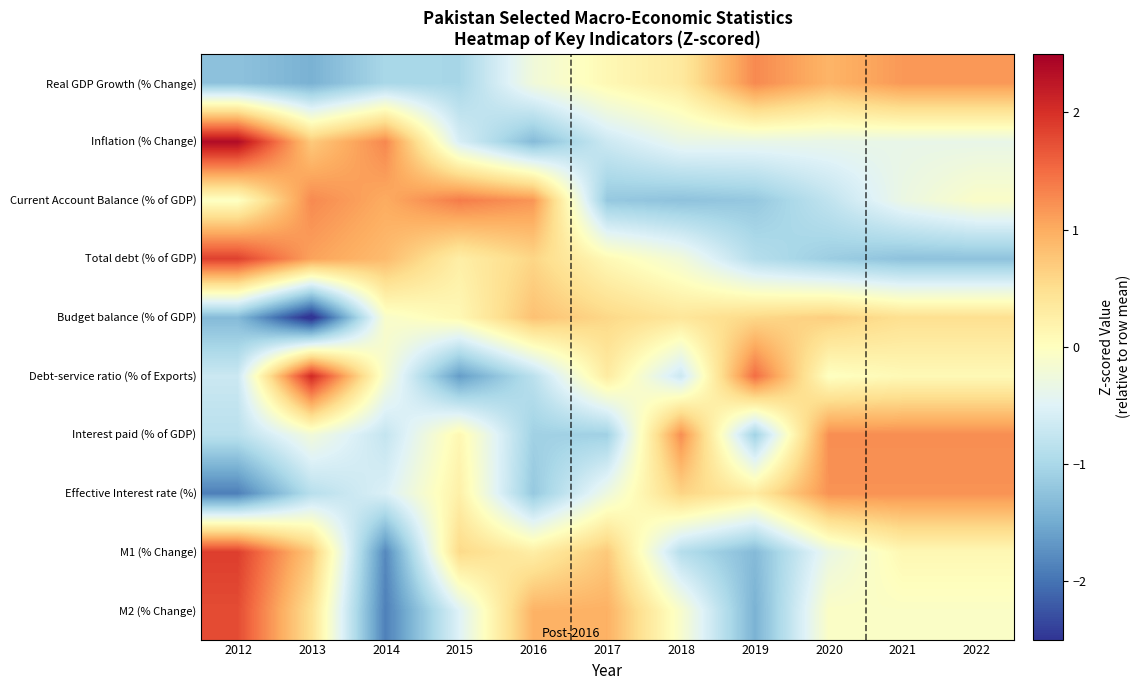

Reading left to right, what are all the values shown in this chart?

Real GDP Growth (% Change): 2012=-1.3	2013=-1.4	2014=-1.0	2015=-1.0	2016=-0.2	2017=0.1	2018=0.3	2019=1.3	2020=0.9	2021=1.2	2022=1.2
Inflation (% Change): 2012=2.4	2013=0.7	2014=1.3	2015=-0.6	2016=-1.3	2017=-0.7	2018=-0.4	2019=-0.4	2020=-0.4	2021=-0.4	2022=-0.4
Current Account Balance (% of GDP): 2012=-0.0	2013=1.3	2014=1.0	2015=1.4	2016=1.2	2017=-1.2	2018=-1.2	2019=-1.2	2020=-0.8	2021=-0.3	2022=-0.1
Total debt (% of GDP): 2012=1.9	2013=1.1	2014=0.9	2015=0.3	2016=0.6	2017=0.1	2018=-0.2	2019=-0.9	2020=-1.1	2021=-1.3	2022=-1.3
Budget balance (% of GDP): 2012=-1.3	2013=-2.6	2014=-0.1	2015=0.1	2016=0.8	2017=0.6	2018=0.4	2019=0.6	2020=0.7	2021=0.5	2022=0.5
Debt-service ratio (% of Exports): 2012=-0.7	2013=2.1	2014=-0.2	2015=-1.6	2016=-0.8	2017=0.3	2018=-0.7	2019=1.5	2020=-0.0	2021=0.1	2022=0.1
Interest paid (% of GDP): 2012=-0.8	2013=-0.2	2014=-0.8	2015=0.1	2016=-1.1	2017=-1.1	2018=1.2	2019=-1.1	2020=1.2	2021=1.2	2022=1.2
Effective Interest rate (%): 2012=-1.9	2013=-0.9	2014=-0.5	2015=0.2	2016=-1.2	2017=-0.3	2018=0.6	2019=0.3	2020=1.2	2021=1.2	2022=1.2
M1 (% Change): 2012=1.9	2013=0.7	2014=-1.8	2015=0.6	2016=0.3	2017=0.7	2018=-0.9	2019=-1.3	2020=-0.3	2021=0.1	2022=0.1
M2 (% Change): 2012=1.8	2013=0.5	2014=-1.9	2015=-0.5	2016=0.9	2017=1.0	2018=-0.1	2019=-1.4	2020=-0.1	2021=-0.1	2022=-0.1